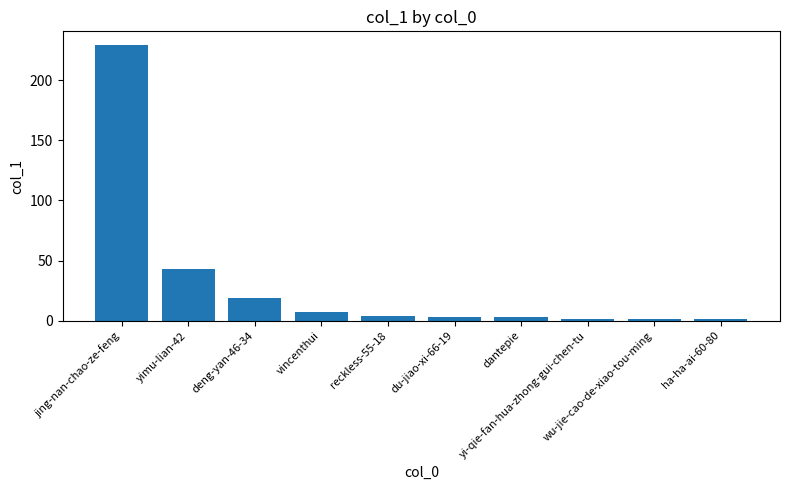

What is the difference between the maximum and second lowest values?

228